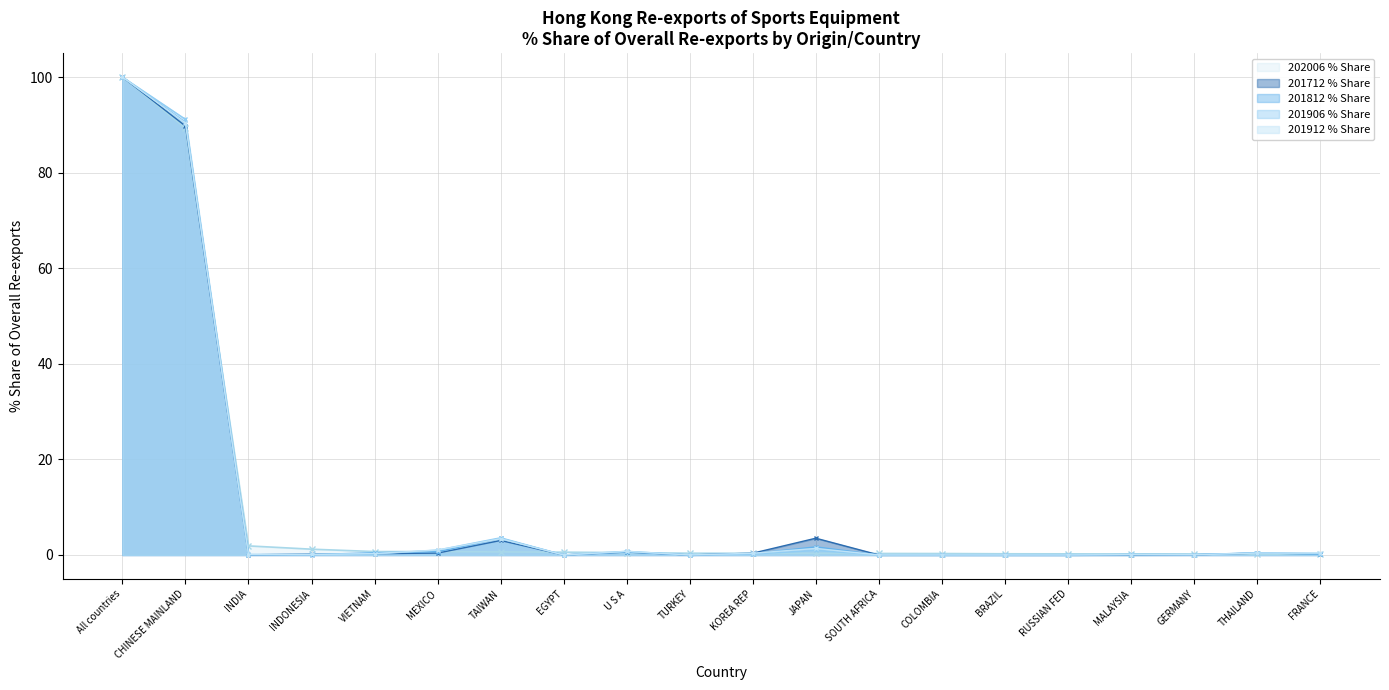

True or false: 201812 % Share has more than 2 interior local peaks.

True